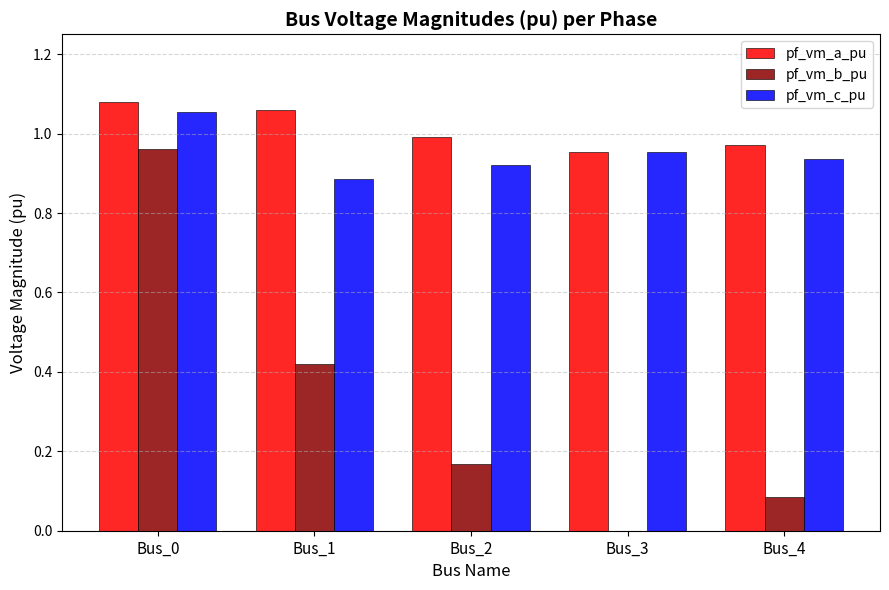

Is the value of pf_vm_a_pu at Bus_3 greater than the value of pf_vm_b_pu at Bus_3?

Yes